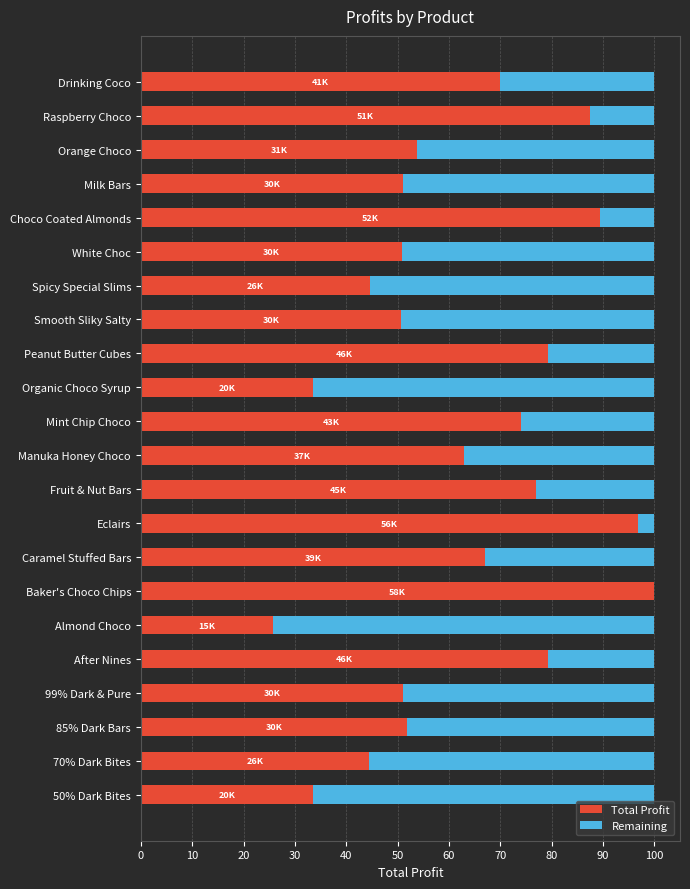

At which label does Total Profit reach its peak?

Baker's Choco Chips